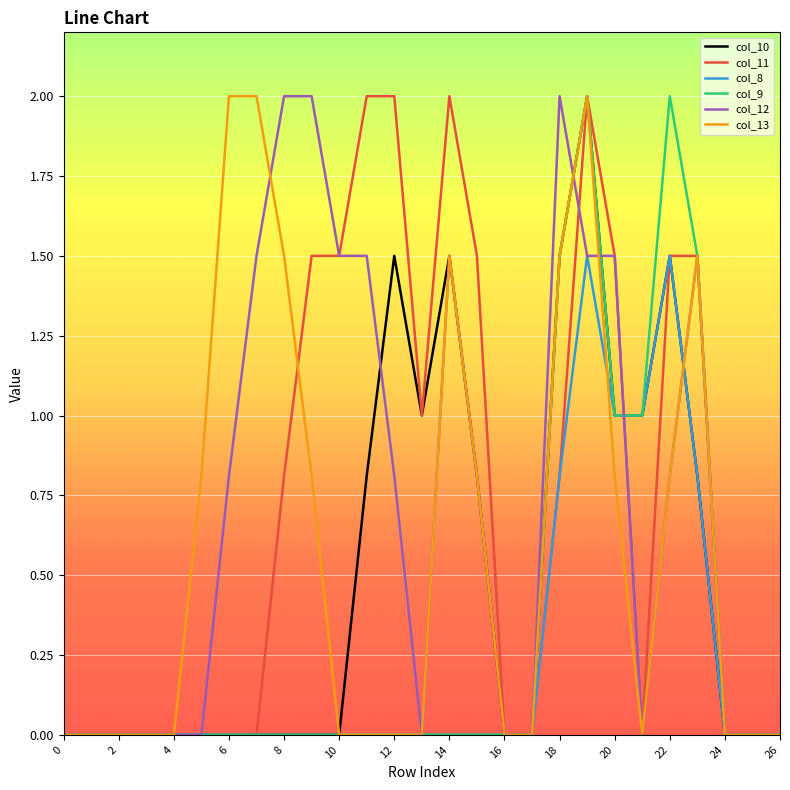

What is the maximum value for col_11?

2.0